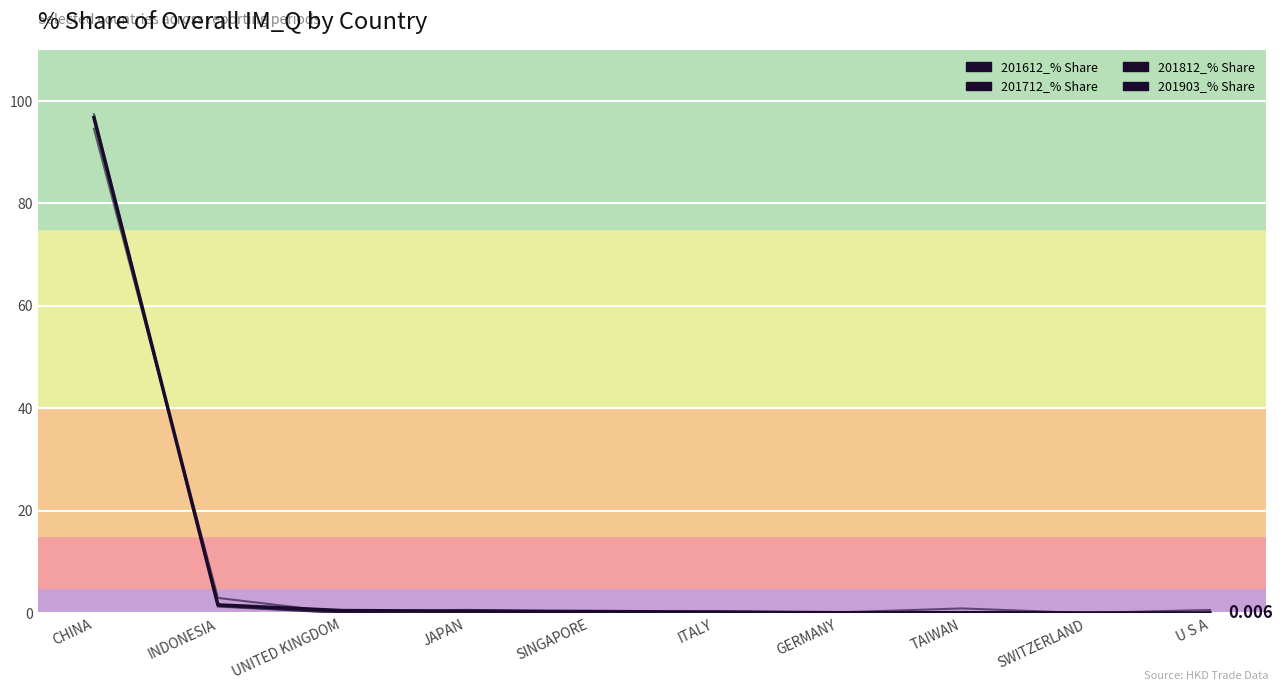

Does the chart display data point markers on the line(s)?

No